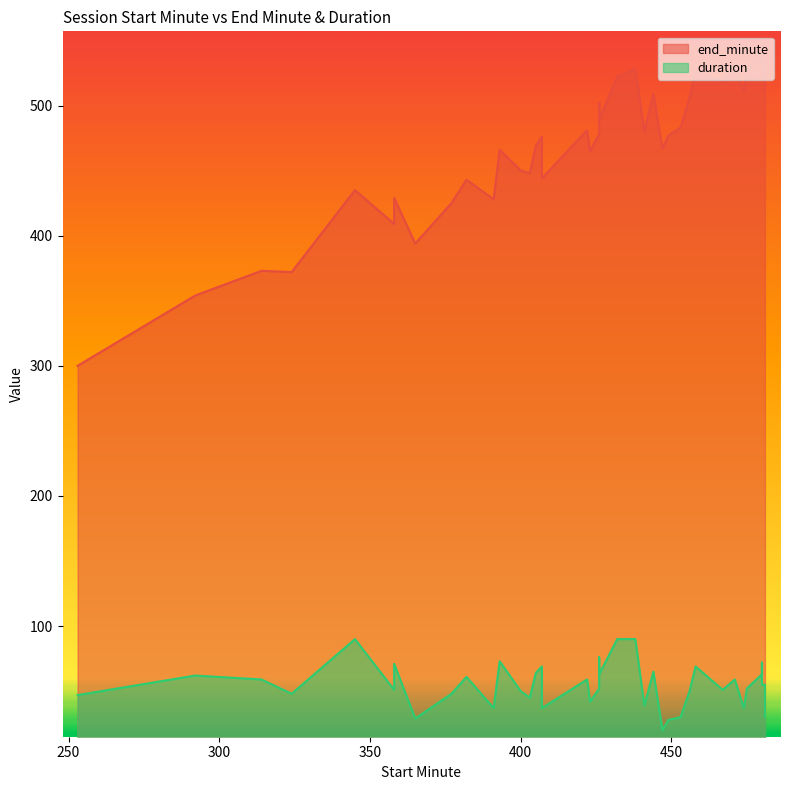

What is the difference between the maximum and minimum values in the duration series?

70